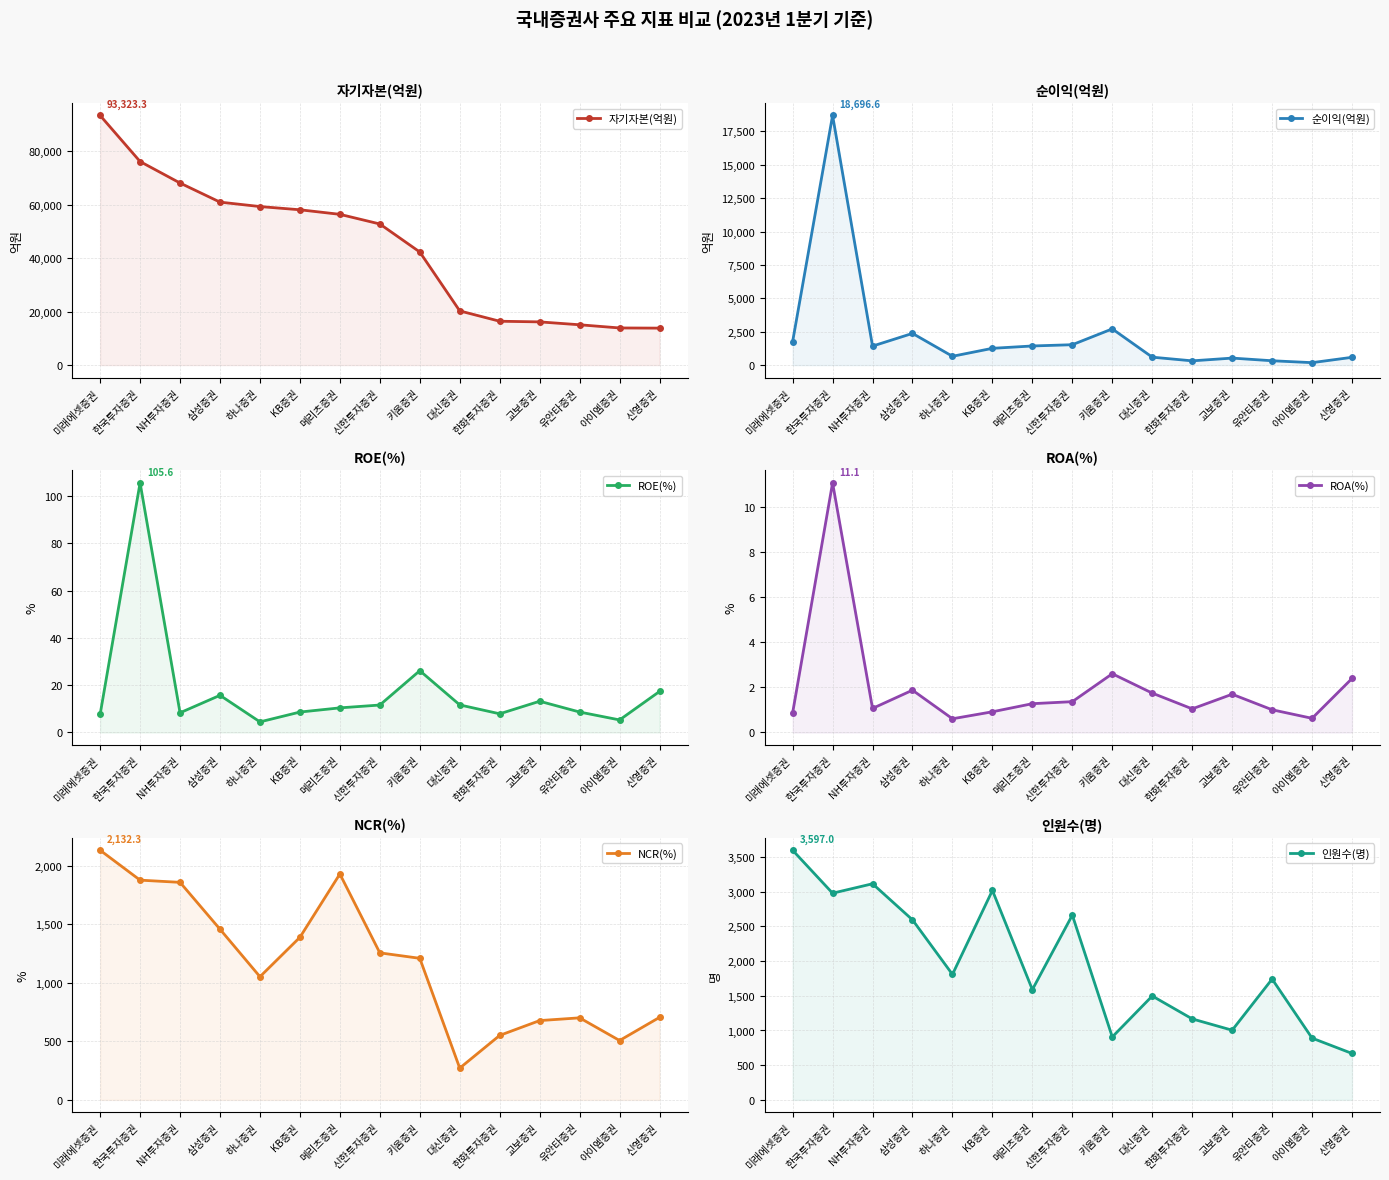

Which series has the largest range (max minus min)?

자기자본(억원)